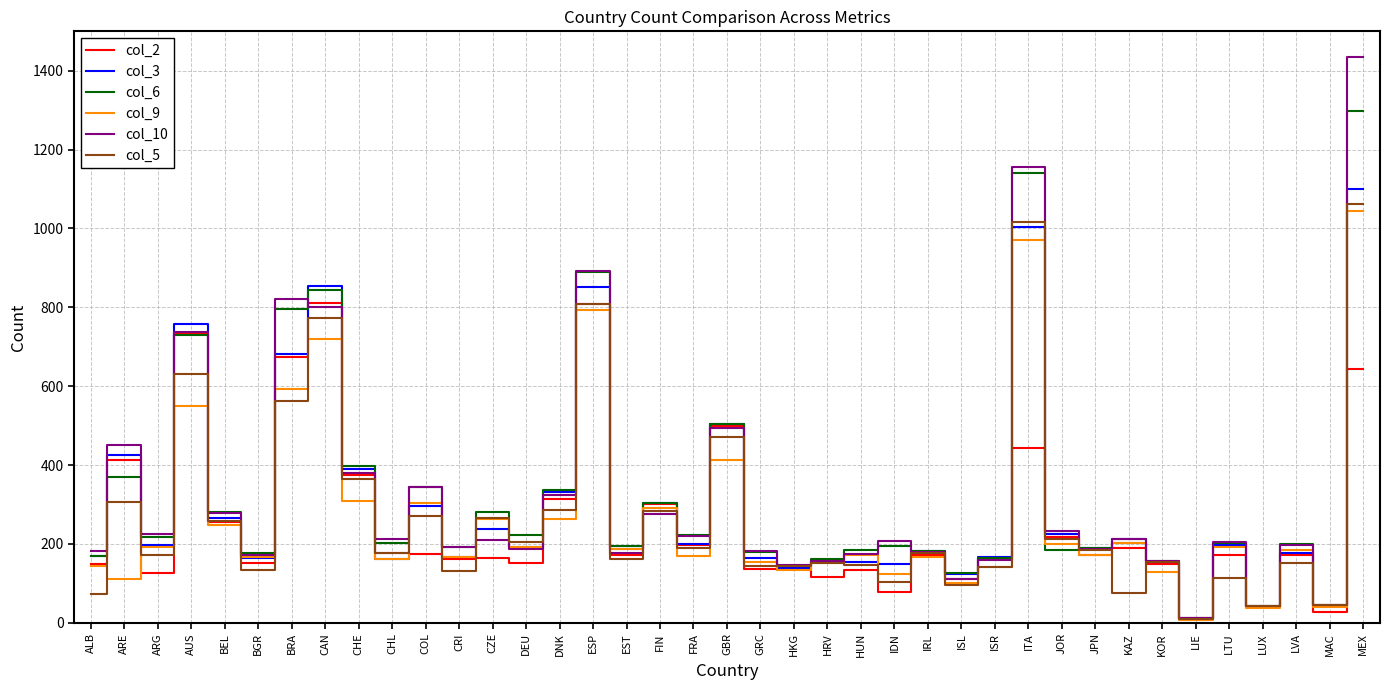

True or false: col_3 has a value of 32 at HUN.

False